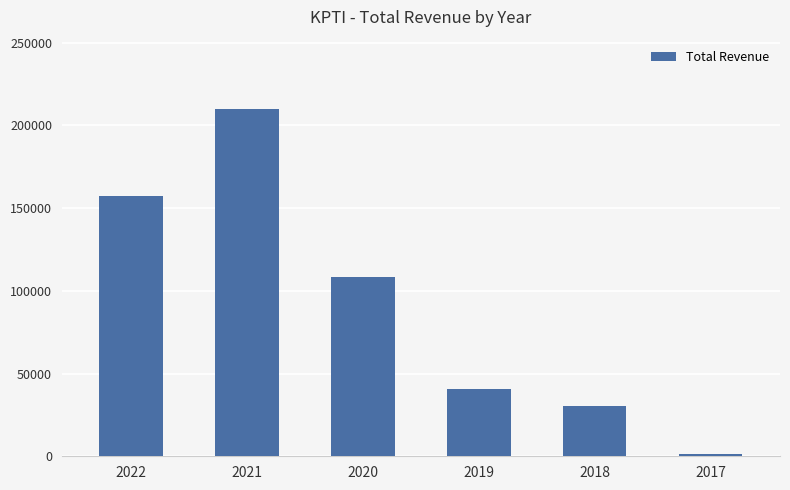

How many data points are less than 108100?

3